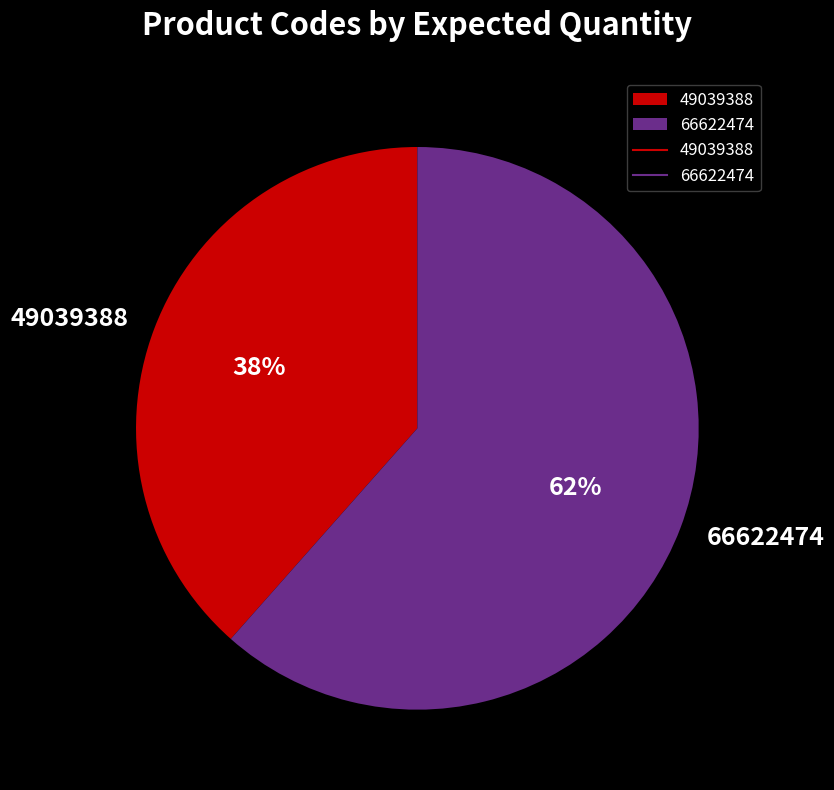

Approximately how many times larger is the value at 66622474 compared to 49039388?

1.6